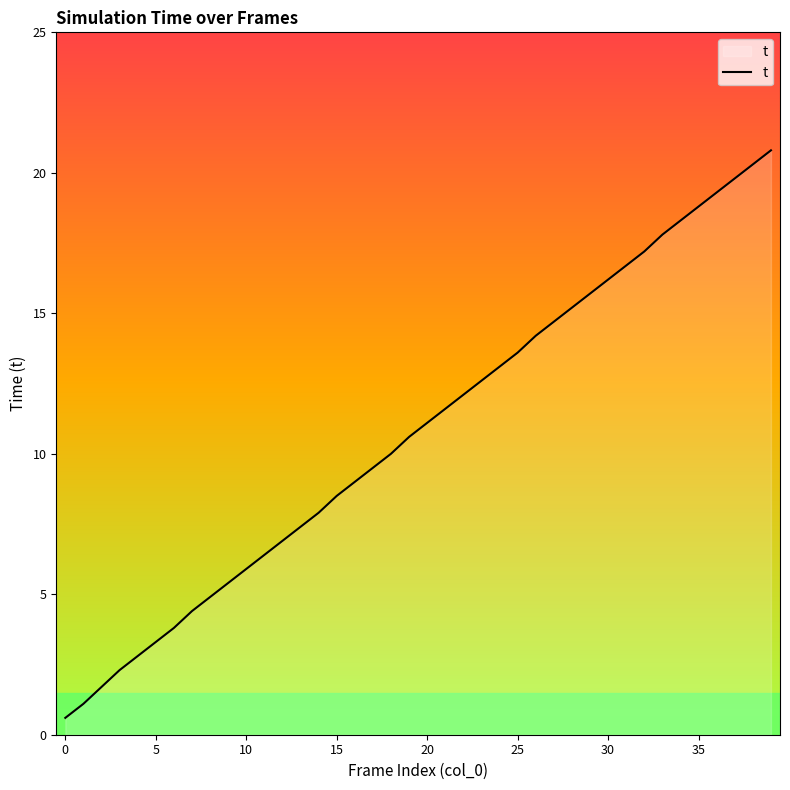

What is the difference between the maximum and minimum values?

20.2